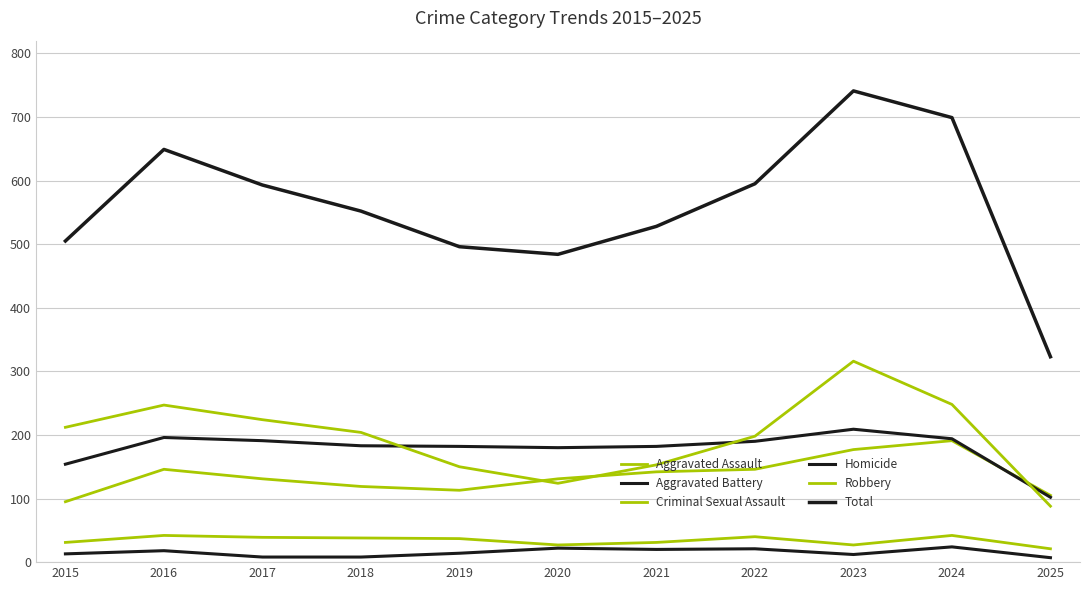

Is this an area chart (filled region under the line)?

No